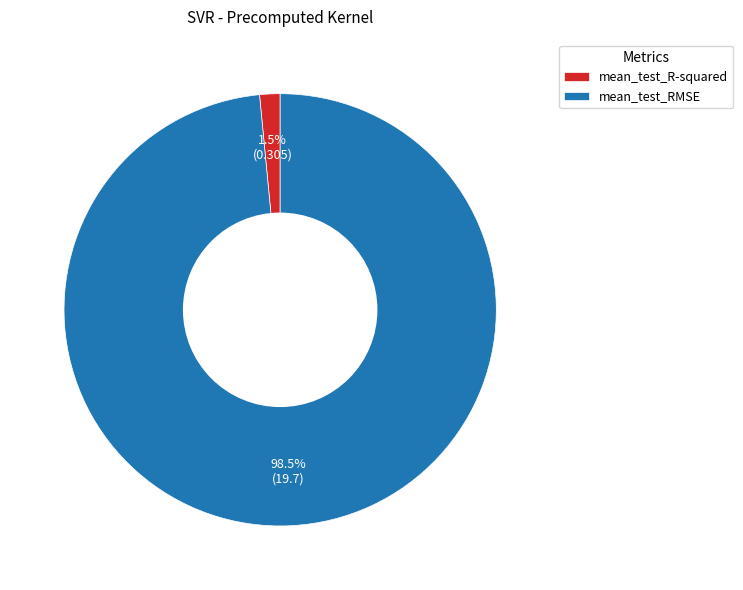

What percentage is NOT represented by mean_test_RMSE?

1.5%